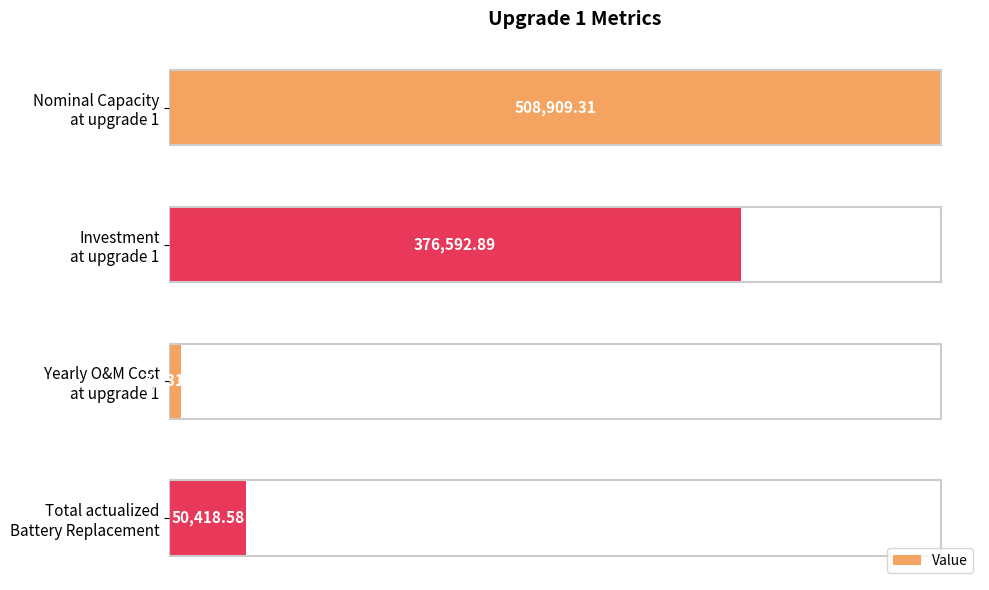

Does the chart contain stacked bars?

No